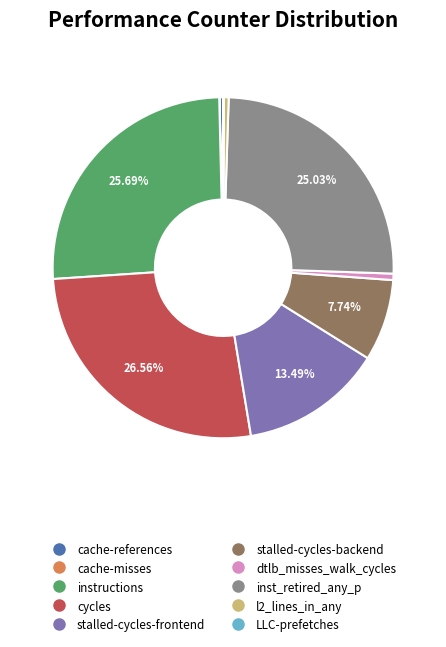

To the nearest percent, what percentage of the pie is stalled-cycles-frontend?

13%